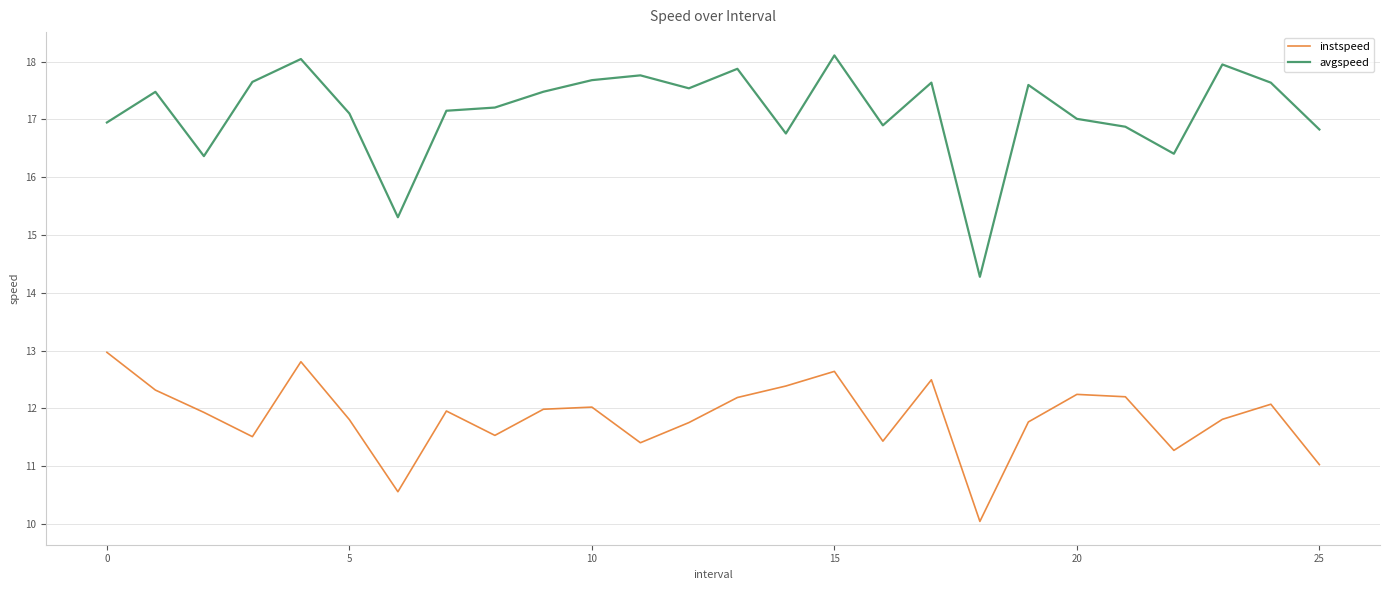

What is the greatest value displayed?

18.1